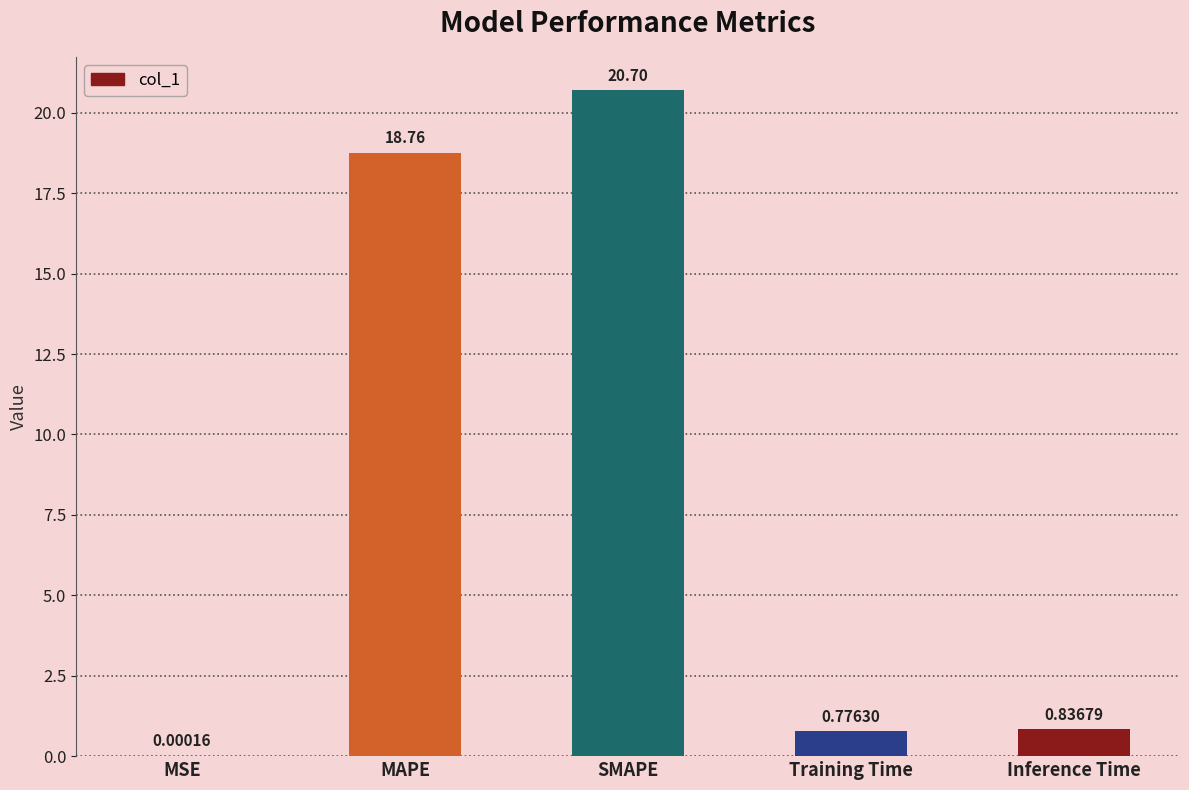

Between Training Time and MSE, which is larger?

Training Time